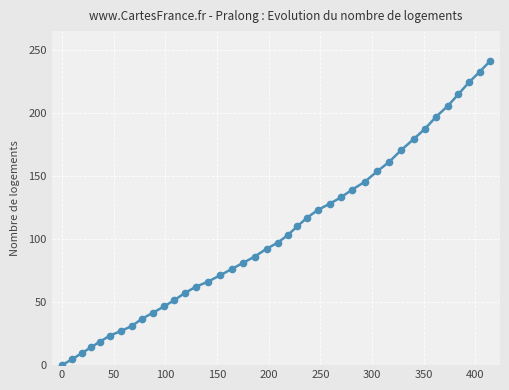

What is the difference between the maximum and minimum values?

240.7